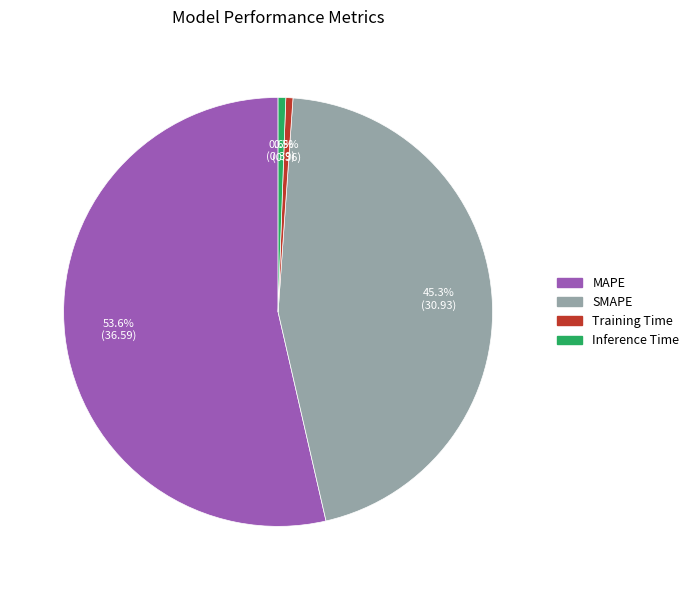

Is MAPE the majority of the pie?

Yes